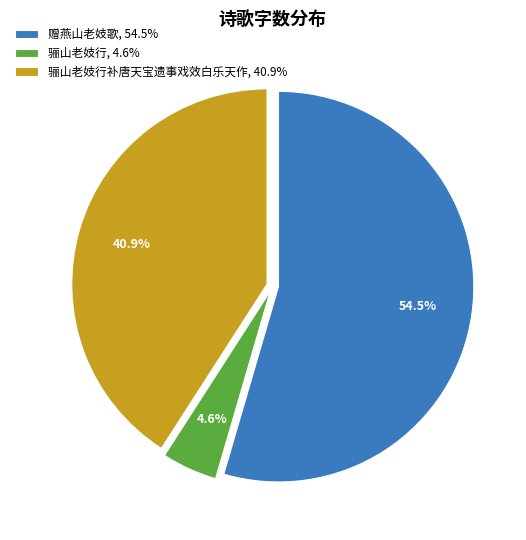

How many segments does this pie chart have?

3